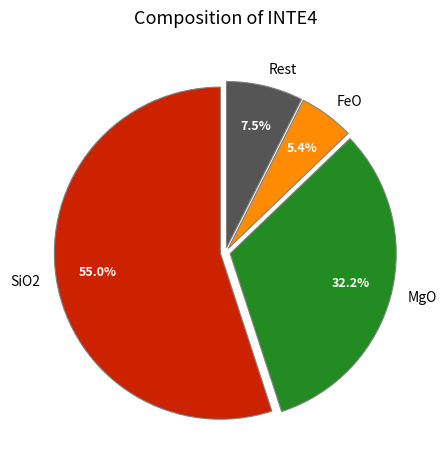

Between SiO2 and MgO, which is larger?

SiO2